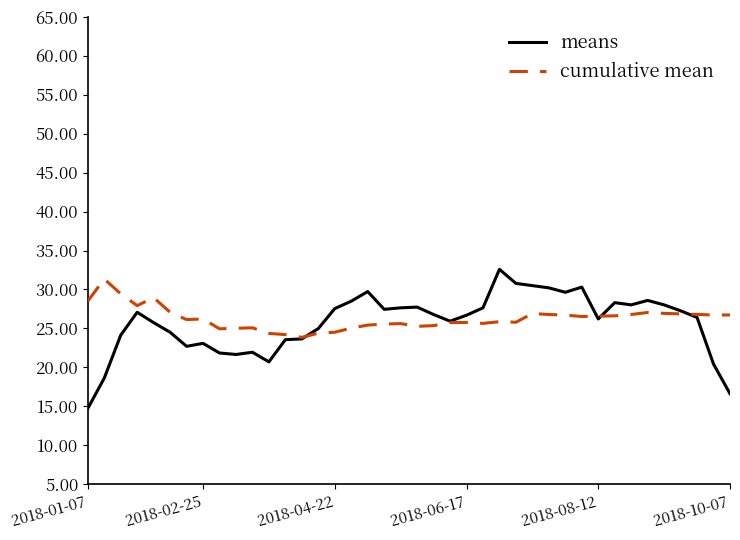

What is the minimum value shown in the chart?

14.7